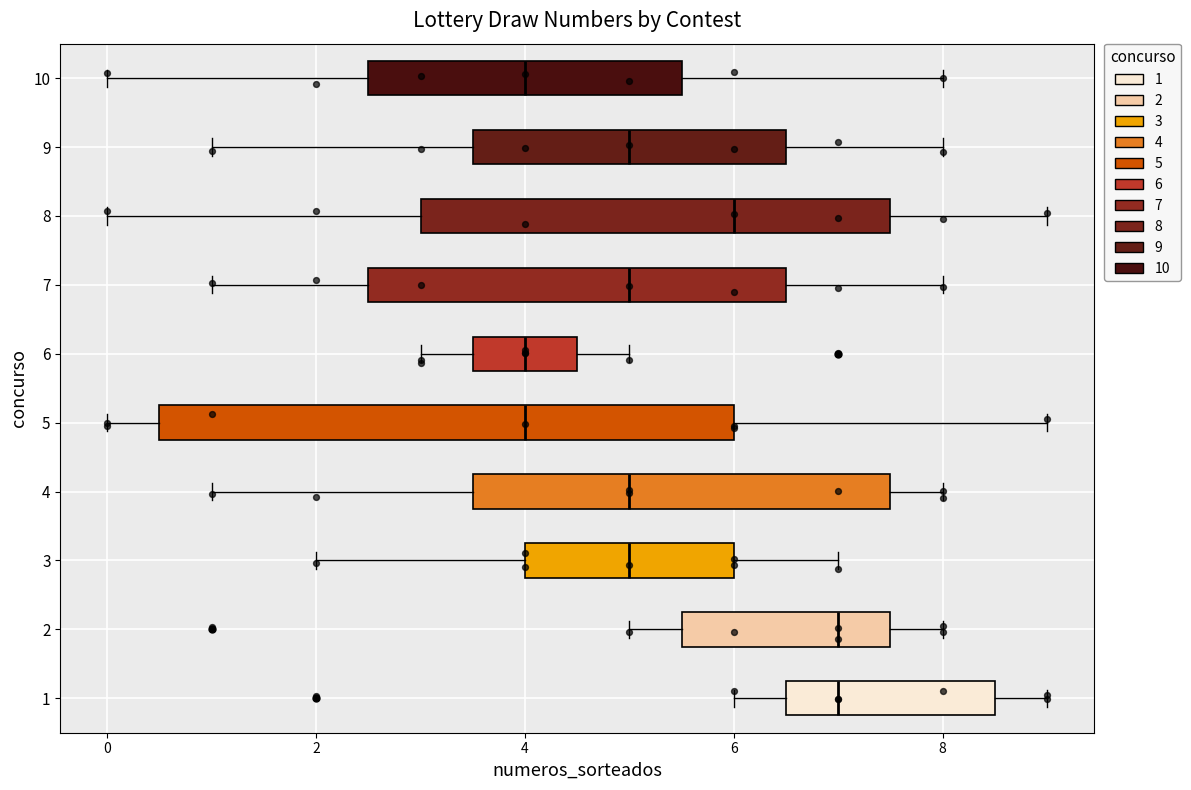

Reading bottom to top, transcribe this box plot: for each box, give where its median line is, the range the box spans, and where its two whiskers end, as read against the x-axis. The values are not printed on the chart, so give them approximately, as read against the axis.

1: median 7.0, box 6.6 to 8.6, whiskers 6.0 to 9.0
2: median 7.0, box 5.6 to 7.6, whiskers 5.0 to 8.0
3: median 5.0, box 4.0 to 6.0, whiskers 2.0 to 7.0
4: median 5.0, box 3.6 to 7.6, whiskers 1.0 to 8.0
5: median 4.0, box 0.6 to 6.0, whiskers 0.0 to 9.0
6: median 4.0, box 3.6 to 4.6, whiskers 3.0 to 5.0
7: median 5.0, box 2.6 to 6.6, whiskers 1.0 to 8.0
8: median 6.0, box 3.0 to 7.6, whiskers 0.0 to 9.0
9: median 5.0, box 3.6 to 6.6, whiskers 1.0 to 8.0
10: median 4.0, box 2.6 to 5.6, whiskers 0.0 to 8.0